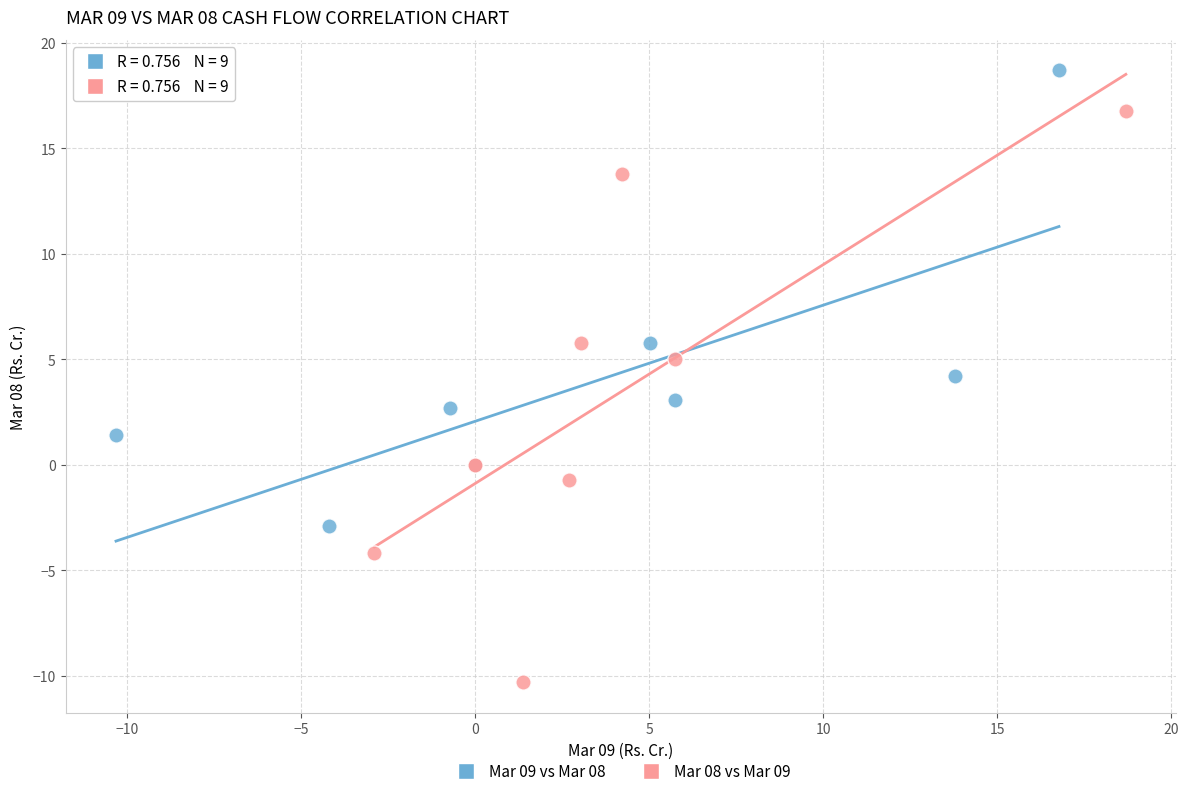

Which series contains the lowest Y value?

Mar 08 vs Mar 09